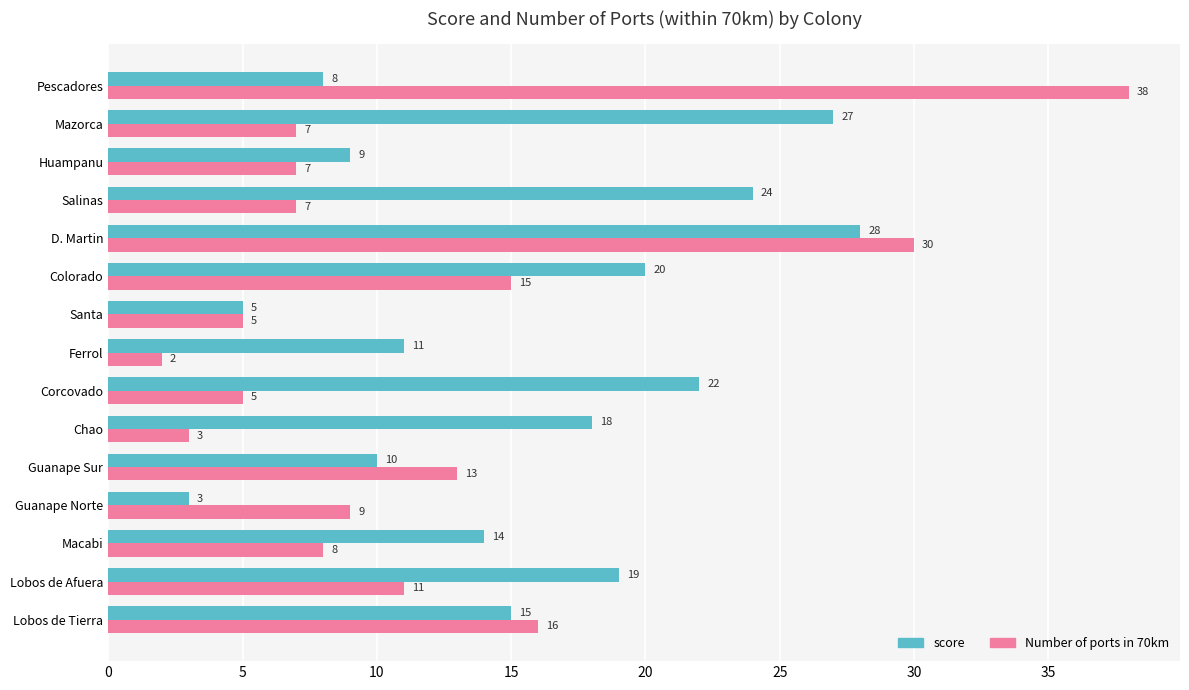

Which series has the largest total across all categories?

score